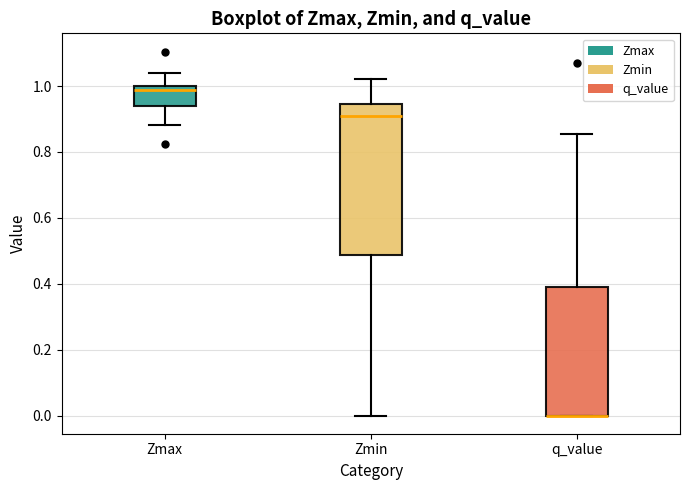

Where is the upper edge of the box for Zmax on the y-axis? The values are not printed on the chart, so give them approximately, as read against the axis.

1.00